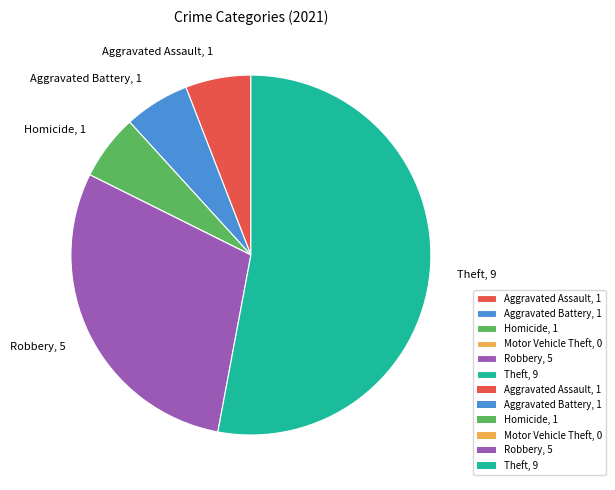

Does any single category account for the majority?

Yes